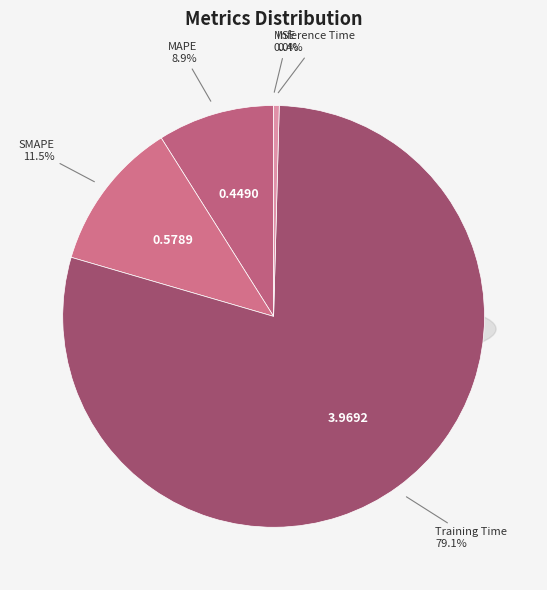

Is there any slice that represents more than half of the pie?

Yes